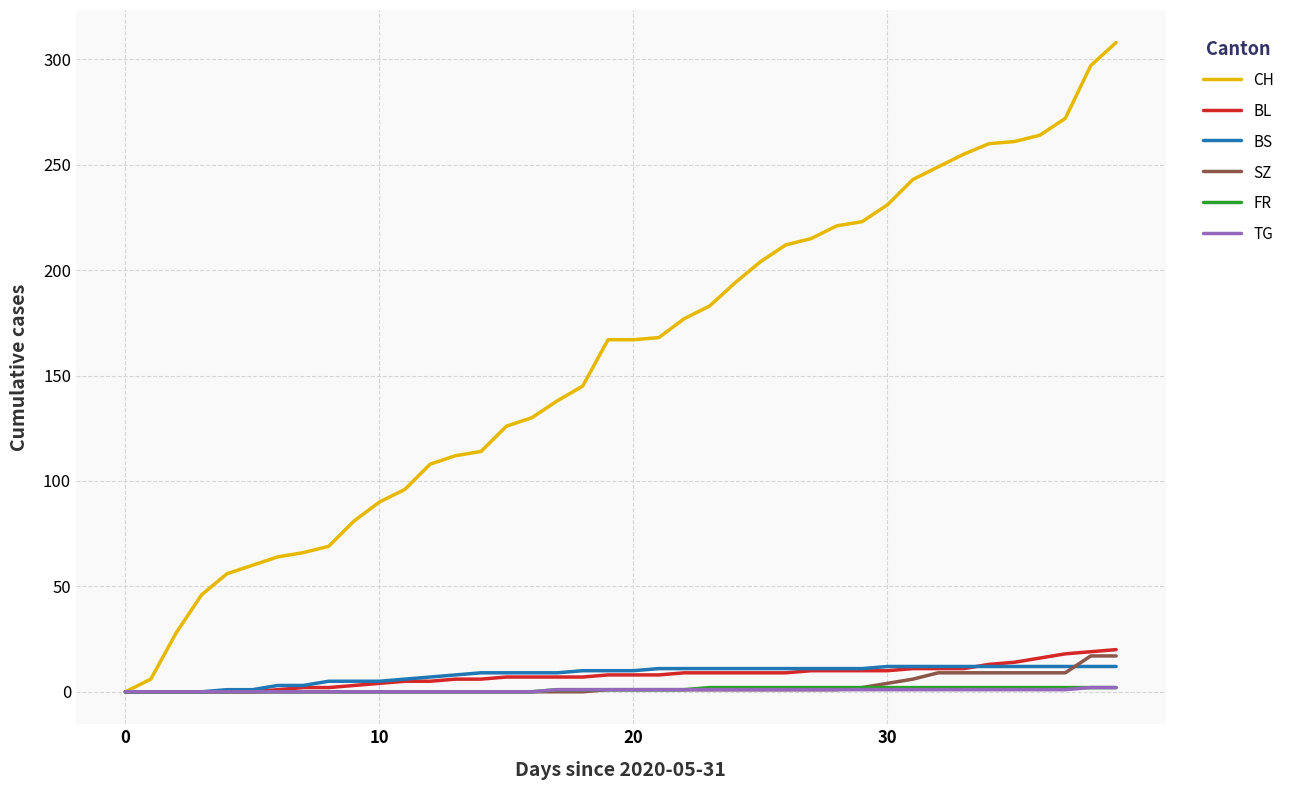

What is the sum of all TG values?

25